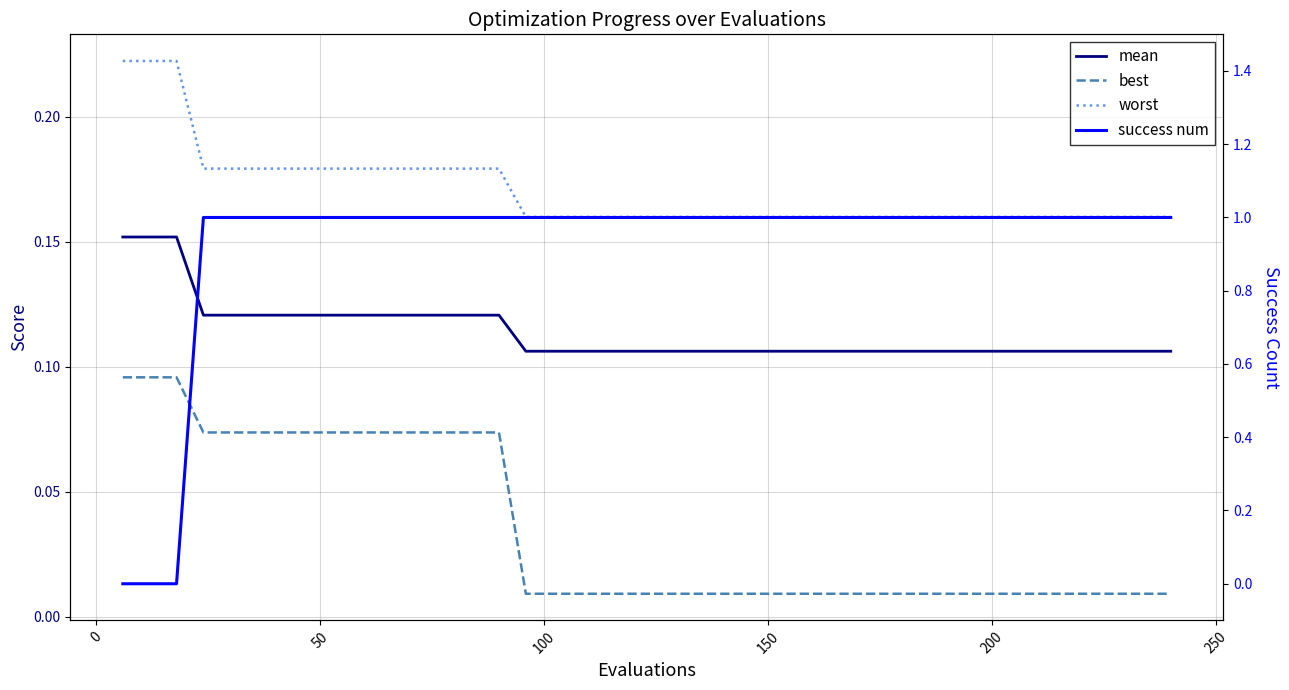

Does the chart display data point markers on the line(s)?

No